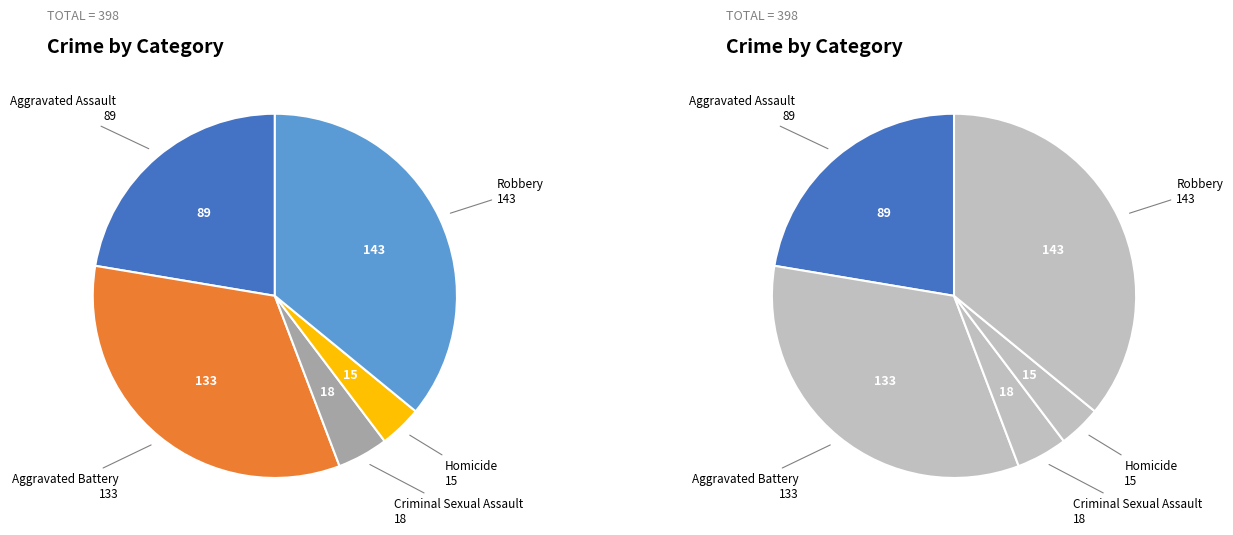

The Criminal Sexual Assault slice represents 18% of the pie. True or false?

False